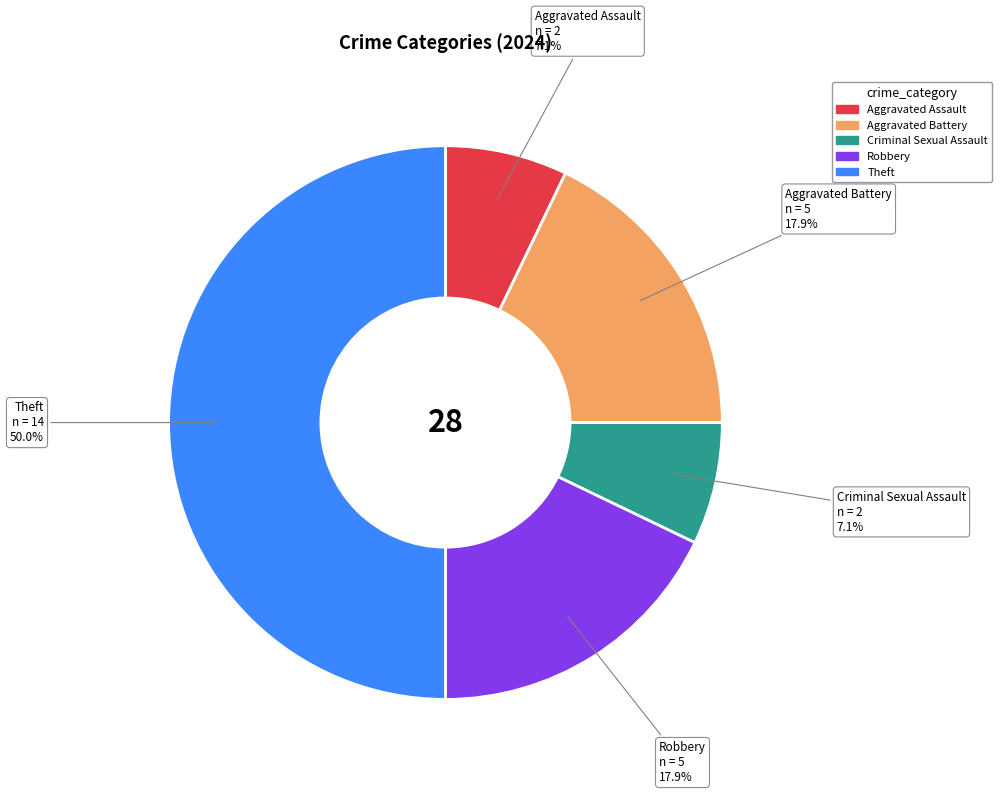

Count the number of slices in the pie.

5